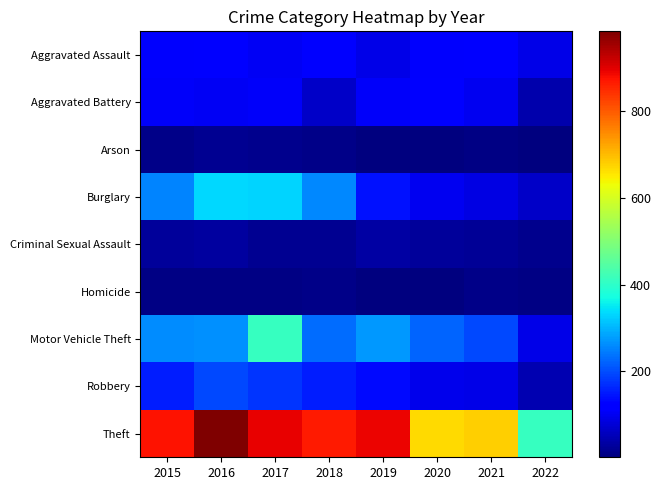

Which series has the largest range (max minus min)?

Theft